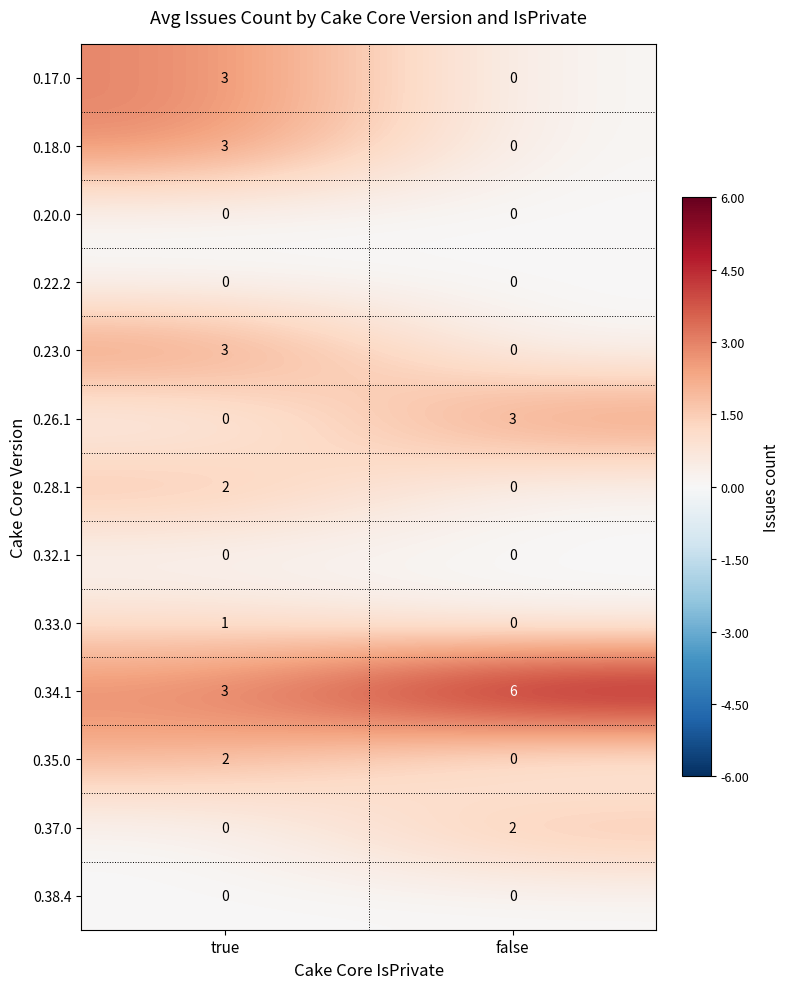

At which label is 0.18.0 closest to 1?

false